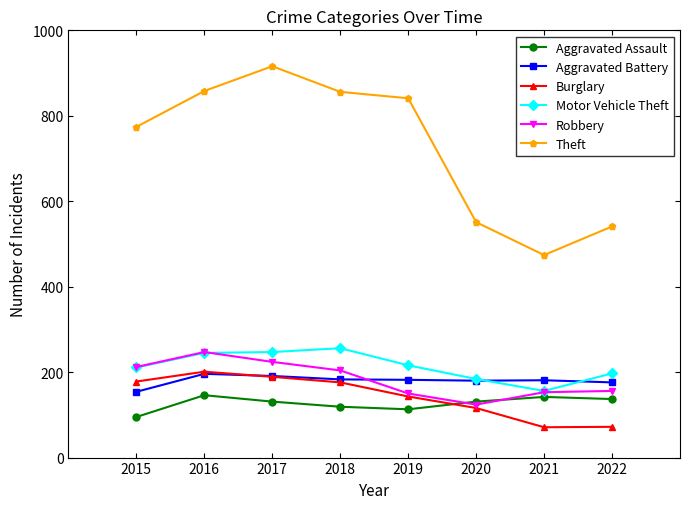

What is the minimum value shown in the chart?

71